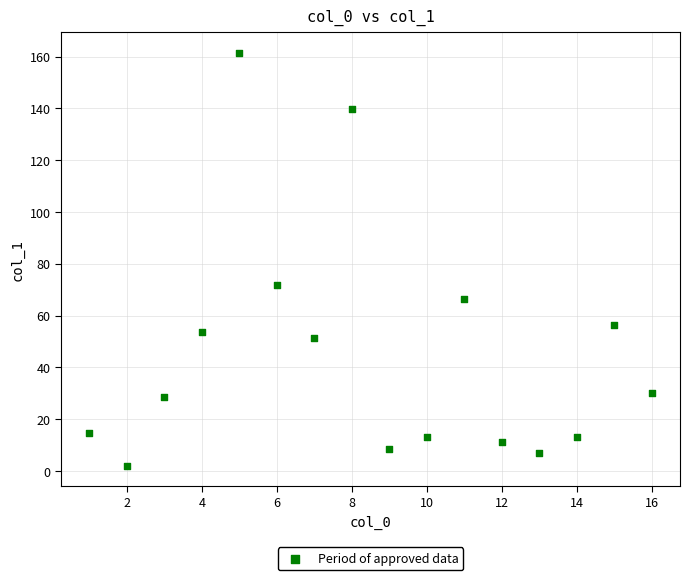

What is the range of Y values (max minus min)?

159.4